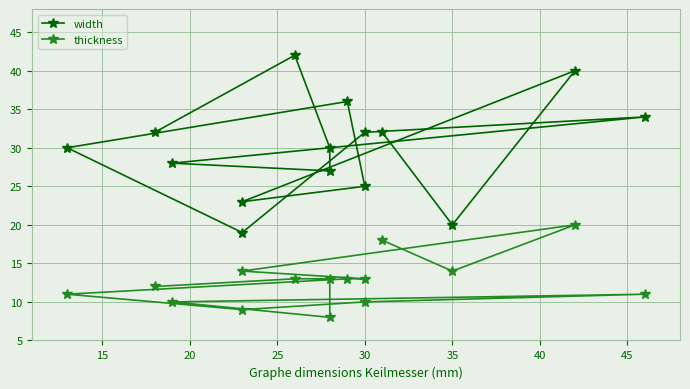

What is the value of the thickness point at the 13th from the left?

20